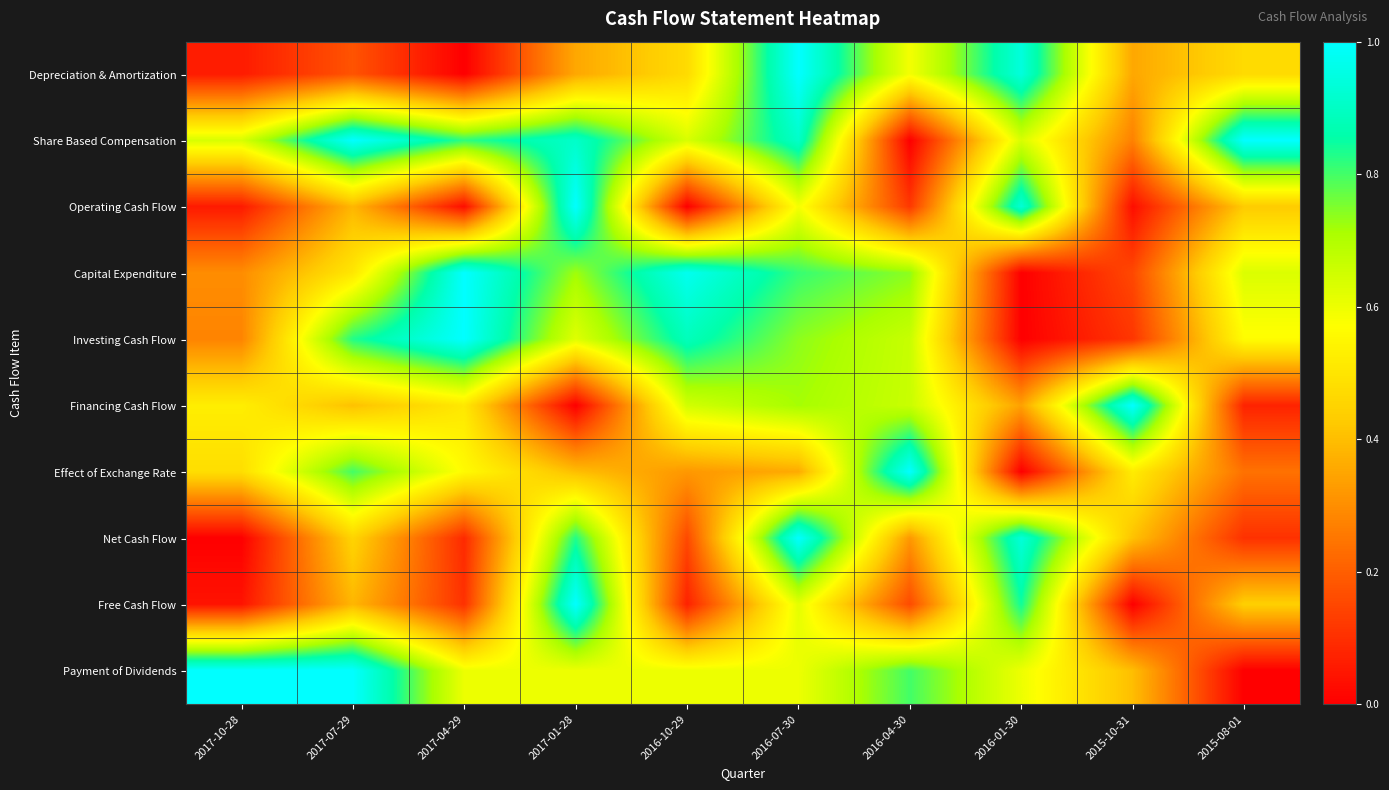

Reading left to right, extract all data points from this chart.

Depreciation & Amortization: 2017-10-28=0.1	2017-07-29=0.2	2017-04-29=0.0	2017-01-28=0.4	2016-10-29=0.5	2016-07-30=1.0	2016-04-30=0.6	2016-01-30=0.9	2015-10-31=0.4	2015-08-01=0.5
Share Based Compensation: 2017-10-28=0.6	2017-07-29=1.0	2017-04-29=0.8	2017-01-28=0.9	2016-10-29=0.6	2016-07-30=0.9	2016-04-30=0.0	2016-01-30=0.6	2015-10-31=0.3	2015-08-01=1.0
Operating Cash Flow: 2017-10-28=0.1	2017-07-29=0.4	2017-04-29=0.0	2017-01-28=1.0	2016-10-29=0.0	2016-07-30=0.6	2016-04-30=0.1	2016-01-30=0.9	2015-10-31=0.0	2015-08-01=0.4
Capital Expenditure: 2017-10-28=0.3	2017-07-29=0.5	2017-04-29=1.0	2017-01-28=0.7	2016-10-29=1.0	2016-07-30=0.8	2016-04-30=0.7	2016-01-30=0.0	2015-10-31=0.2	2015-08-01=0.6
Investing Cash Flow: 2017-10-28=0.3	2017-07-29=0.8	2017-04-29=1.0	2017-01-28=0.6	2016-10-29=0.9	2016-07-30=0.7	2016-04-30=0.7	2016-01-30=0.0	2015-10-31=0.1	2015-08-01=0.6
Financing Cash Flow: 2017-10-28=0.5	2017-07-29=0.4	2017-04-29=0.5	2017-01-28=0.0	2016-10-29=0.6	2016-07-30=0.7	2016-04-30=0.7	2016-01-30=0.3	2015-10-31=1.0	2015-08-01=0.1
Effect of Exchange Rate: 2017-10-28=0.5	2017-07-29=0.8	2017-04-29=0.6	2017-01-28=0.4	2016-10-29=0.3	2016-07-30=0.4	2016-04-30=1.0	2016-01-30=0.0	2015-10-31=0.5	2015-08-01=0.2
Net Cash Flow: 2017-10-28=0.0	2017-07-29=0.5	2017-04-29=0.1	2017-01-28=0.8	2016-10-29=0.2	2016-07-30=1.0	2016-04-30=0.3	2016-01-30=0.9	2015-10-31=0.4	2015-08-01=0.1
Free Cash Flow: 2017-10-28=0.0	2017-07-29=0.4	2017-04-29=0.1	2017-01-28=1.0	2016-10-29=0.1	2016-07-30=0.6	2016-04-30=0.2	2016-01-30=0.8	2015-10-31=0.0	2015-08-01=0.4
Payment of Dividends: 2017-10-28=1.0	2017-07-29=1.0	2017-04-29=0.6	2017-01-28=0.6	2016-10-29=0.6	2016-07-30=0.6	2016-04-30=0.8	2016-01-30=0.6	2015-10-31=0.4	2015-08-01=0.0